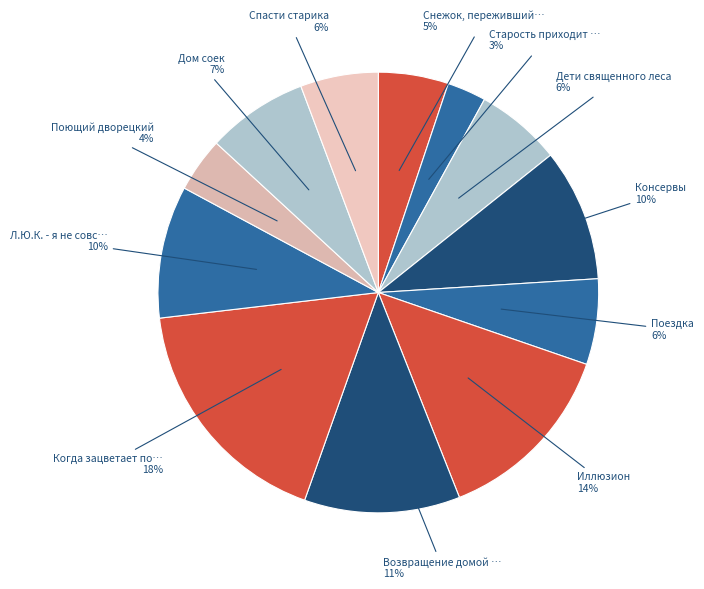

How many slices are in this pie chart?

12